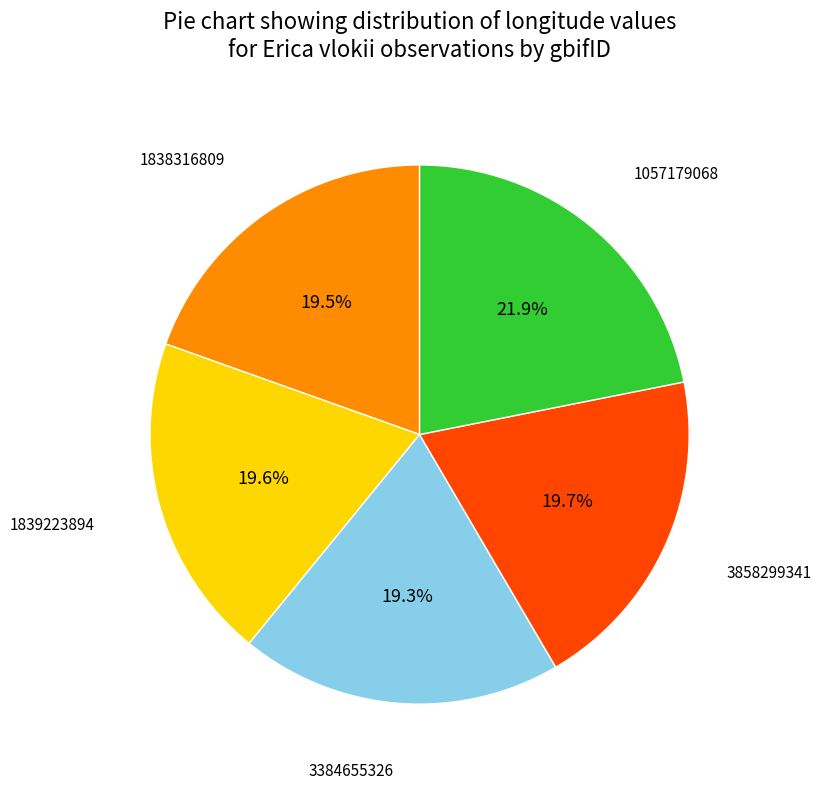

Is there any slice that represents more than half of the pie?

No